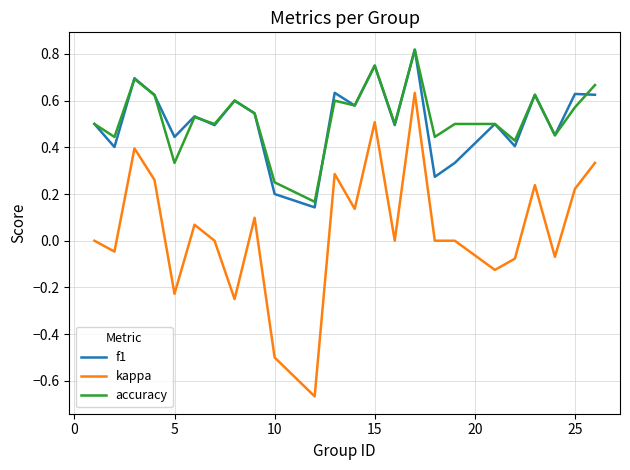

Which series has the widest spread of values?

kappa